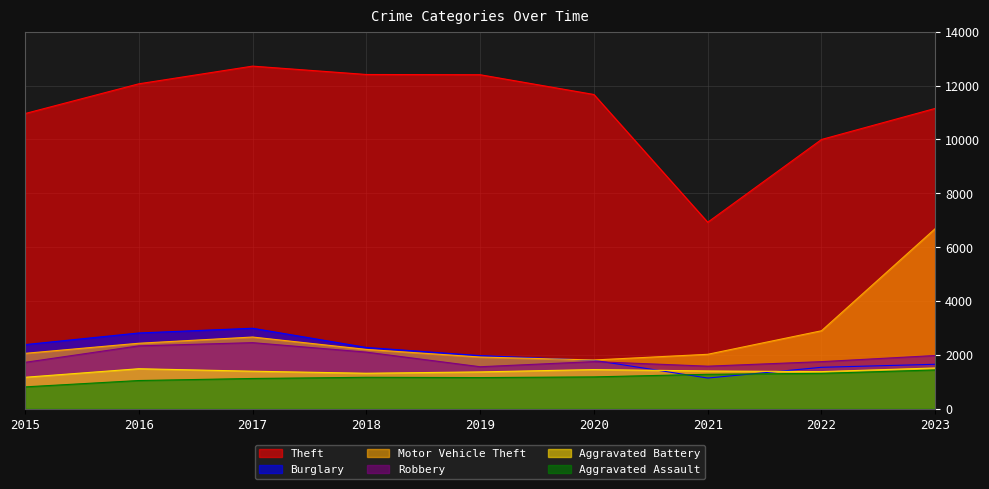

What is the value of the Robbery point at the 1st from the left?

1726